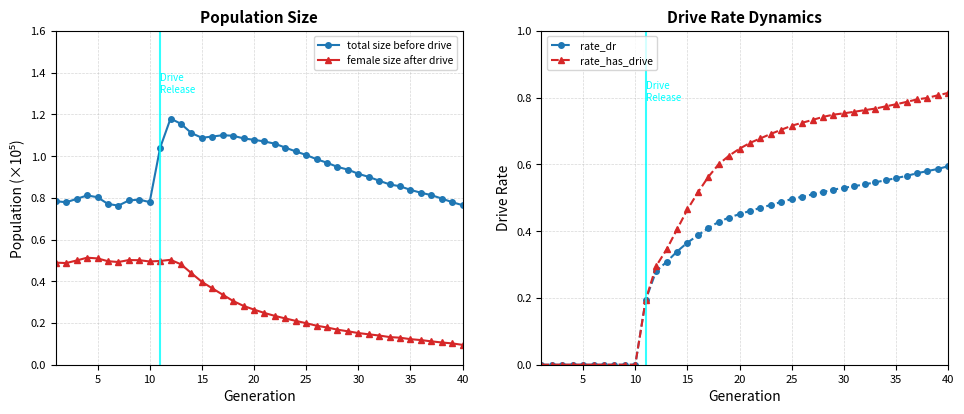

True or false: female size after drive and total size before drive intersect in this chart.

False